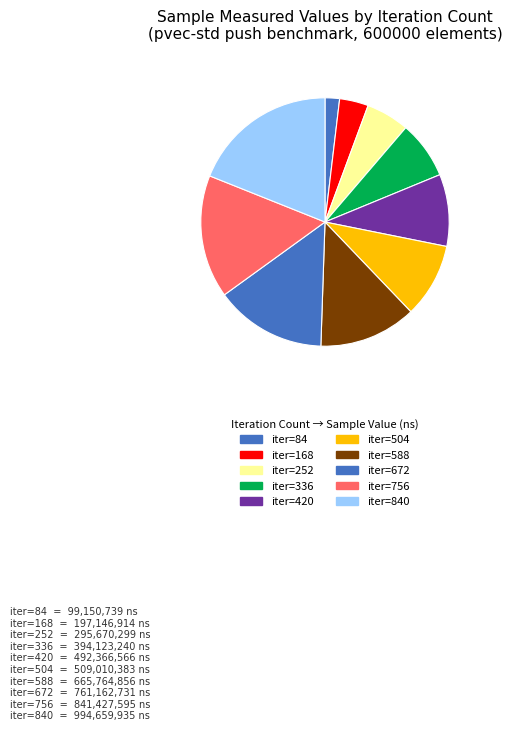

Count the number of slices in the pie.

10